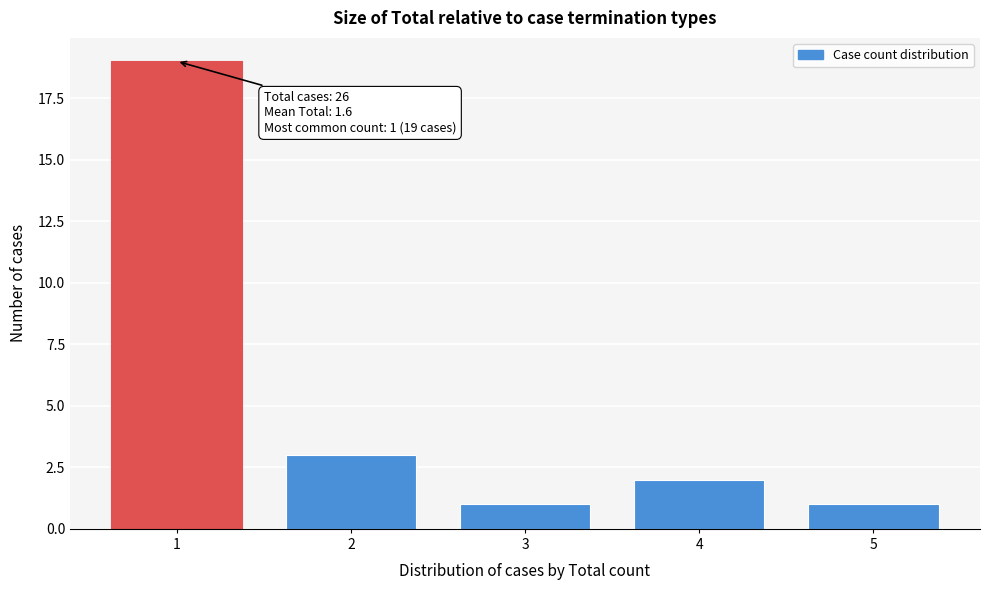

Reading left to right, transcribe all the data shown in this chart.

1=19	2=3	3=1	4=2	5=1